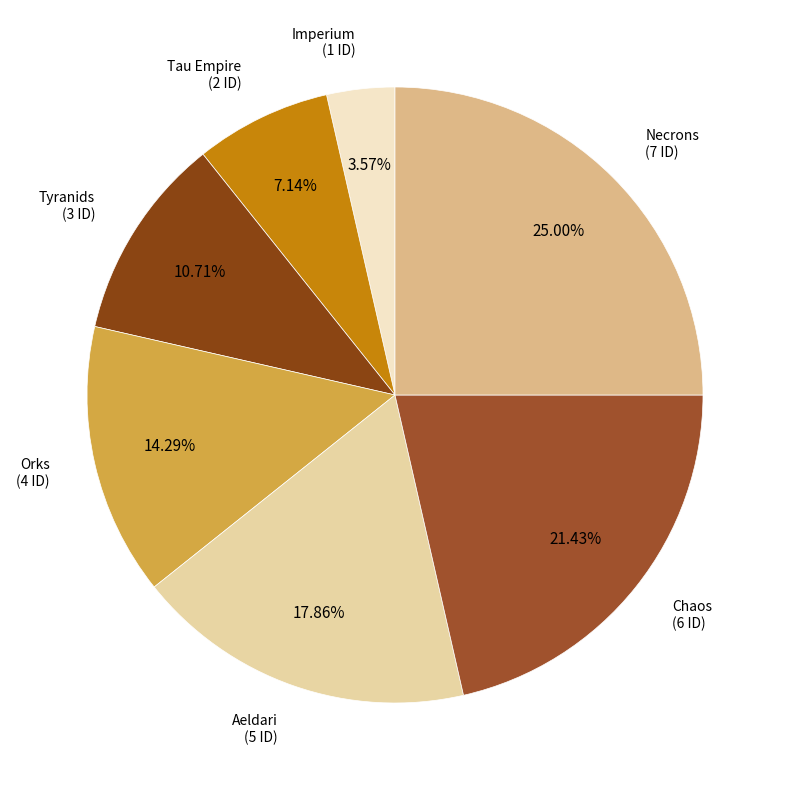

What is the smallest slice in the pie chart?

Imperium